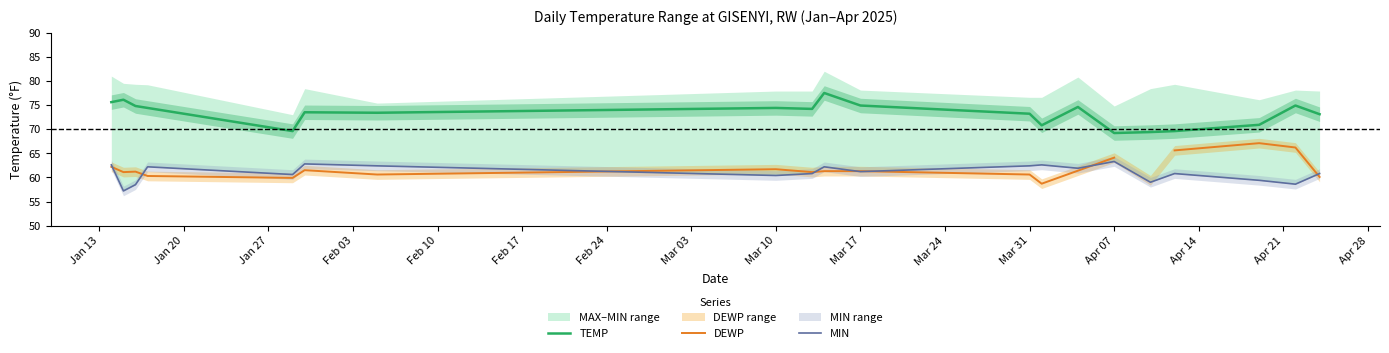

What value does the MIN series have at Apr 07?

62.6